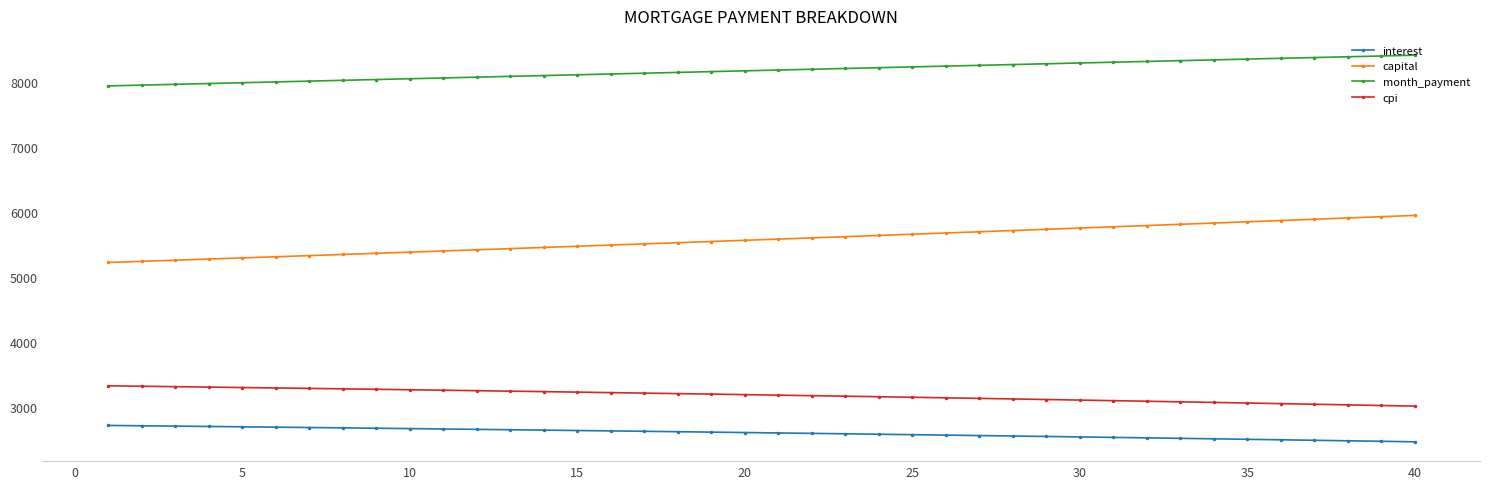

What is the lowest value of the interest series?

2465.5